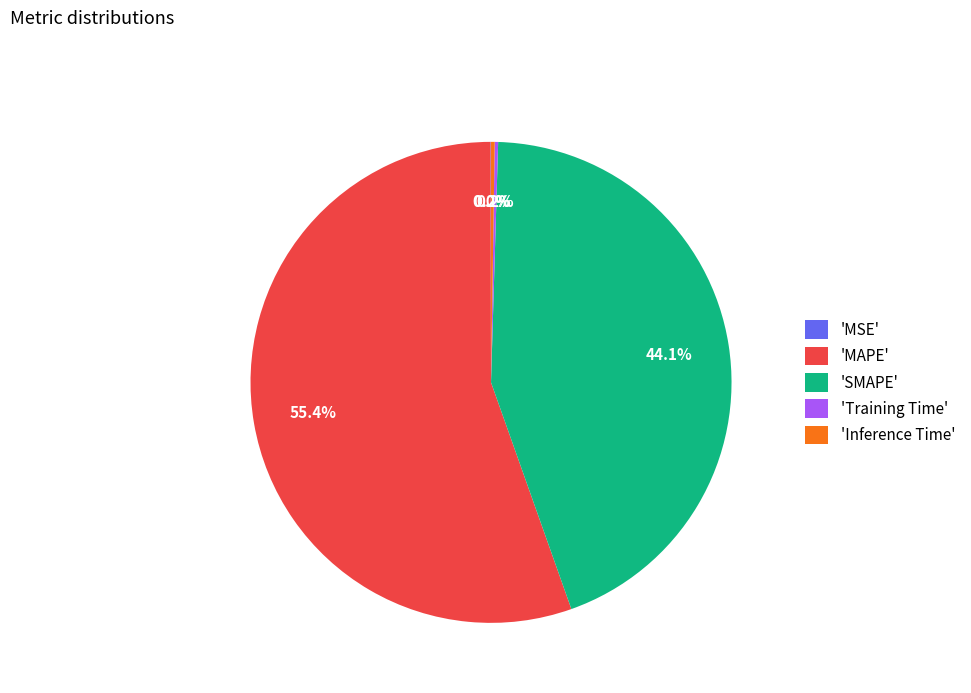

Which category has the biggest portion of the pie?

'MAPE'